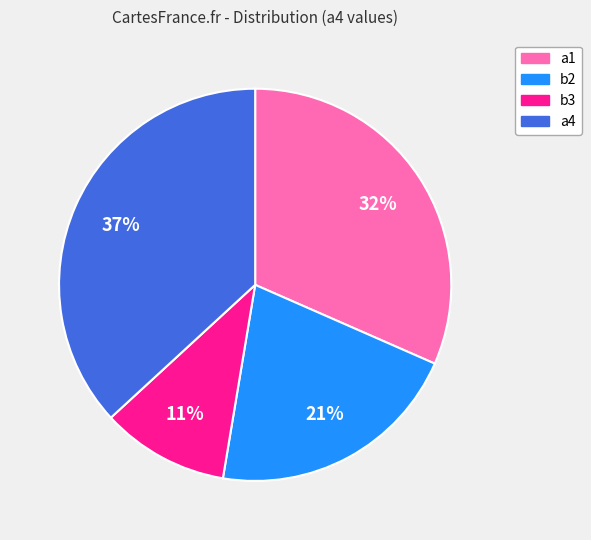

Combined, do a4 and a1 account for over 50%?

Yes